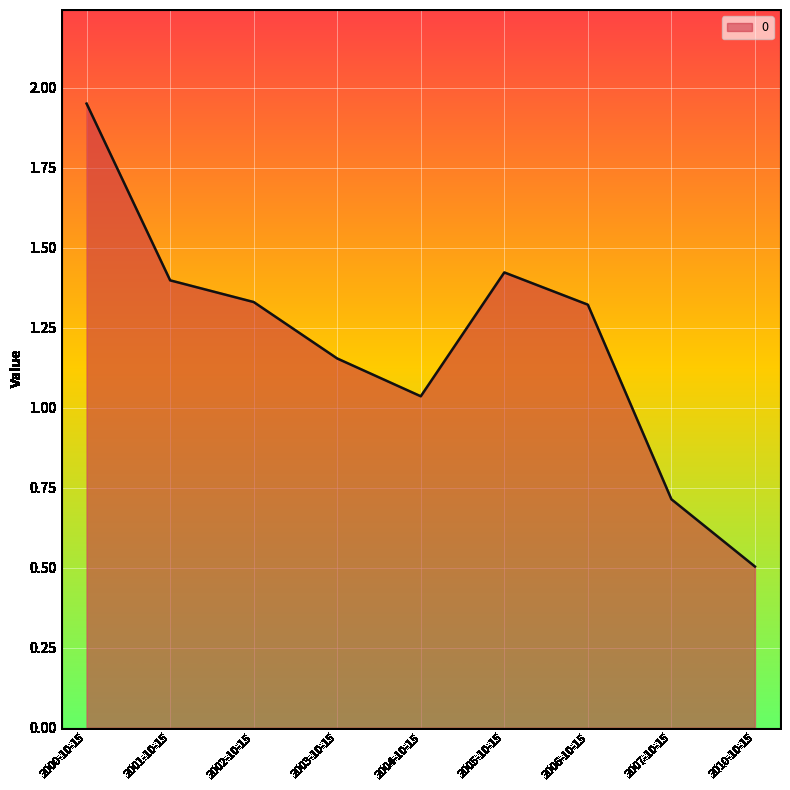

At which label is the value closest to 1?

2004-10-15